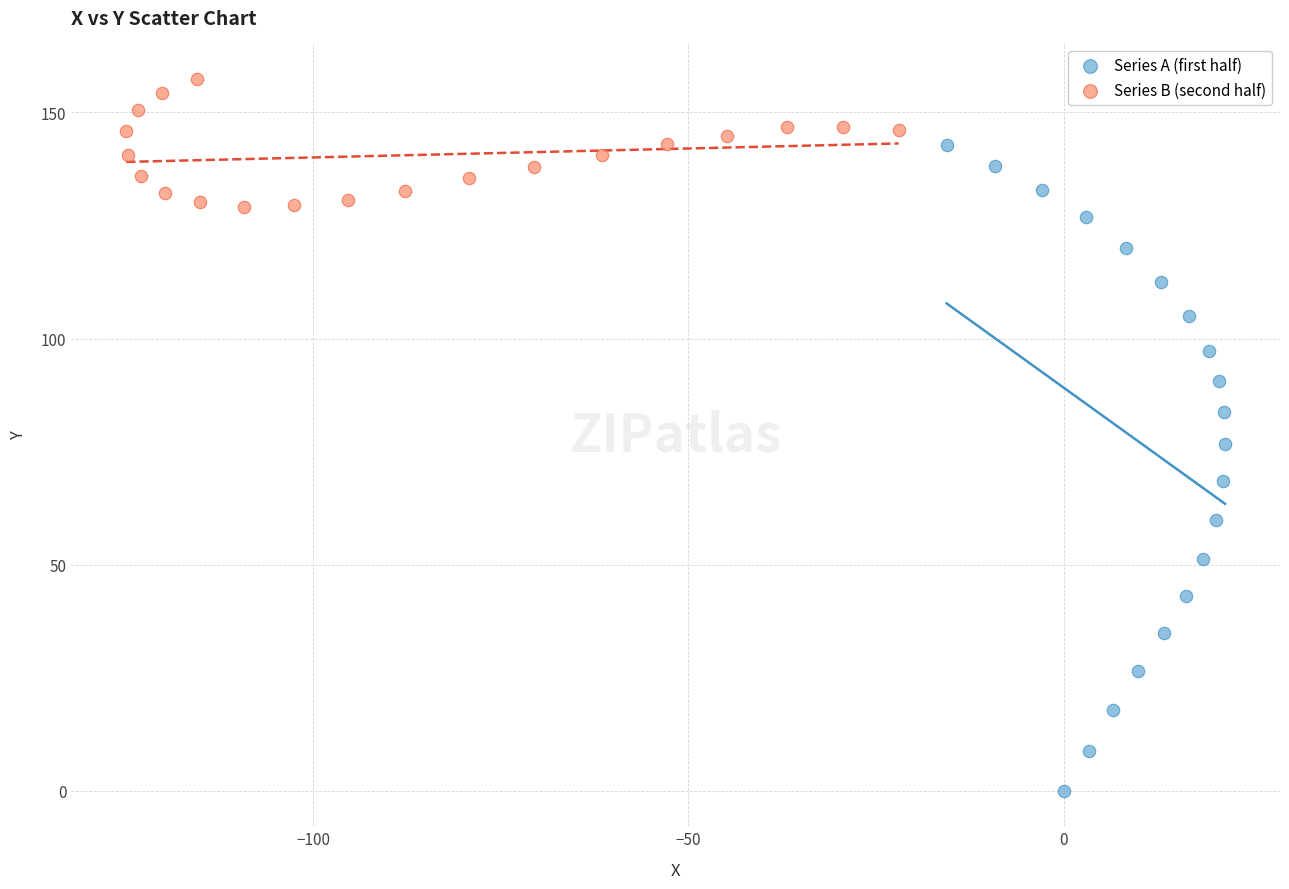

Which series reaches the minimum Y coordinate?

Series A (first half)